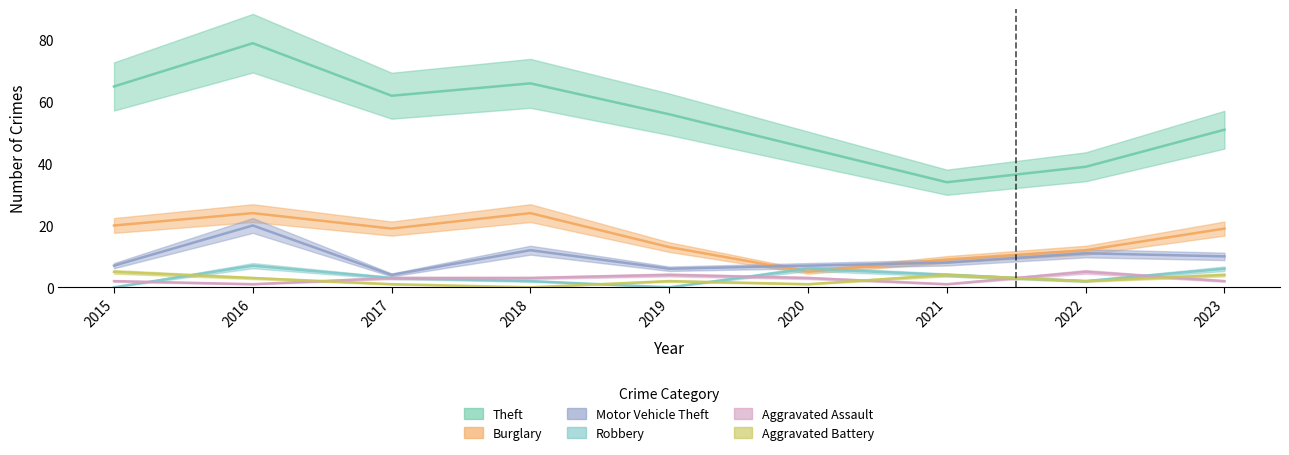

What is the sum of the Burglary values at 2022 and 2017?

31